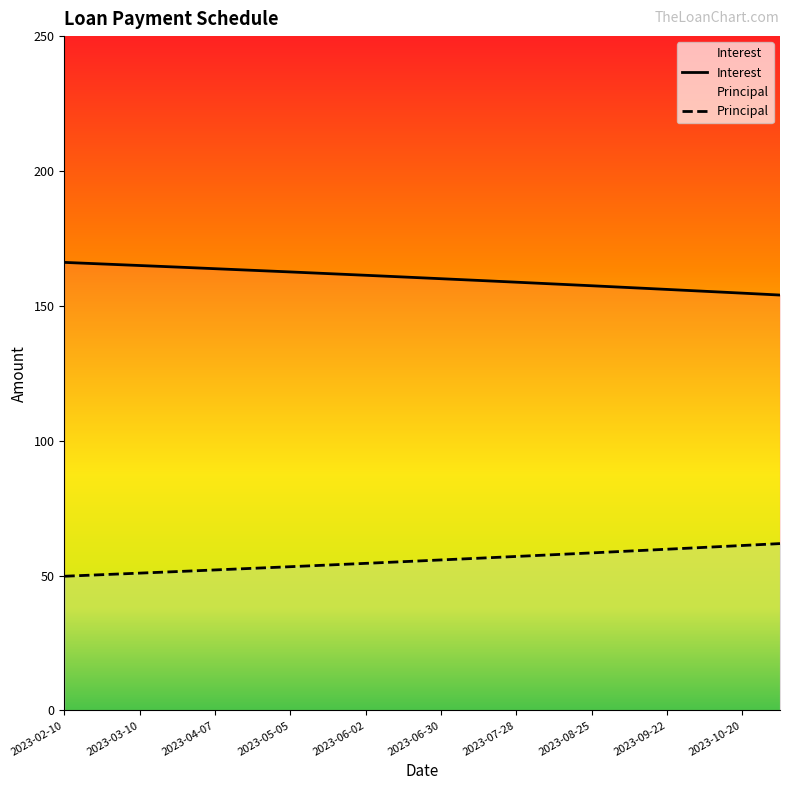

What is the lowest value of the Principal series?

49.7